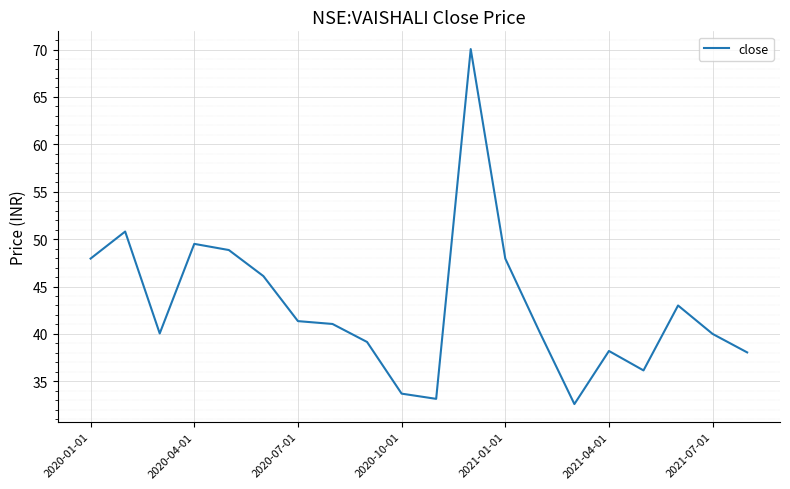

What is the smallest value displayed?

32.6